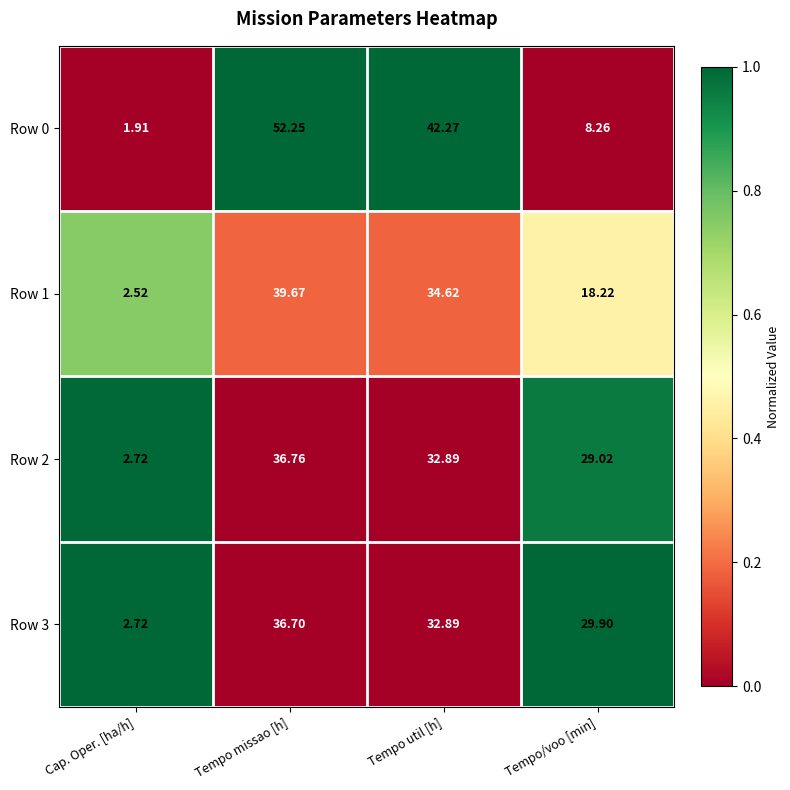

Which series has the largest total across all categories?

Row 0